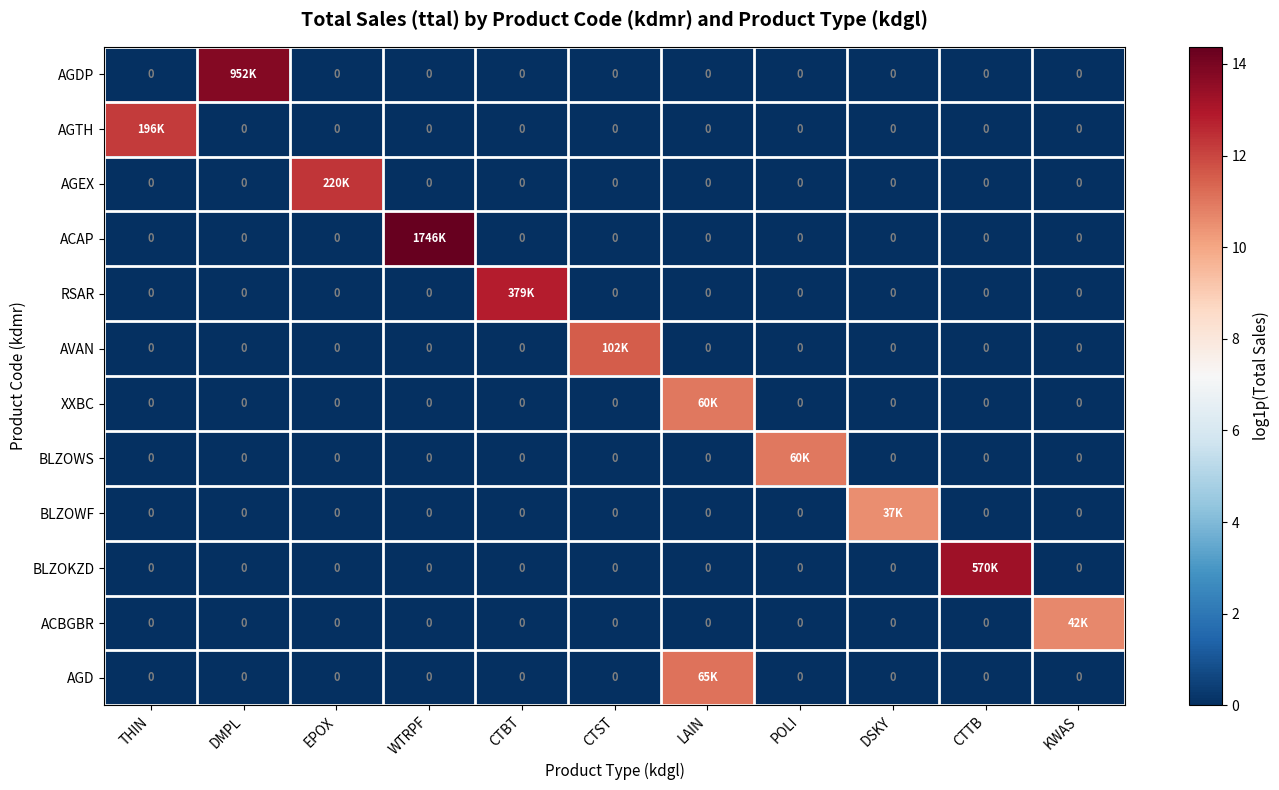

What is the greatest value displayed?

14.4